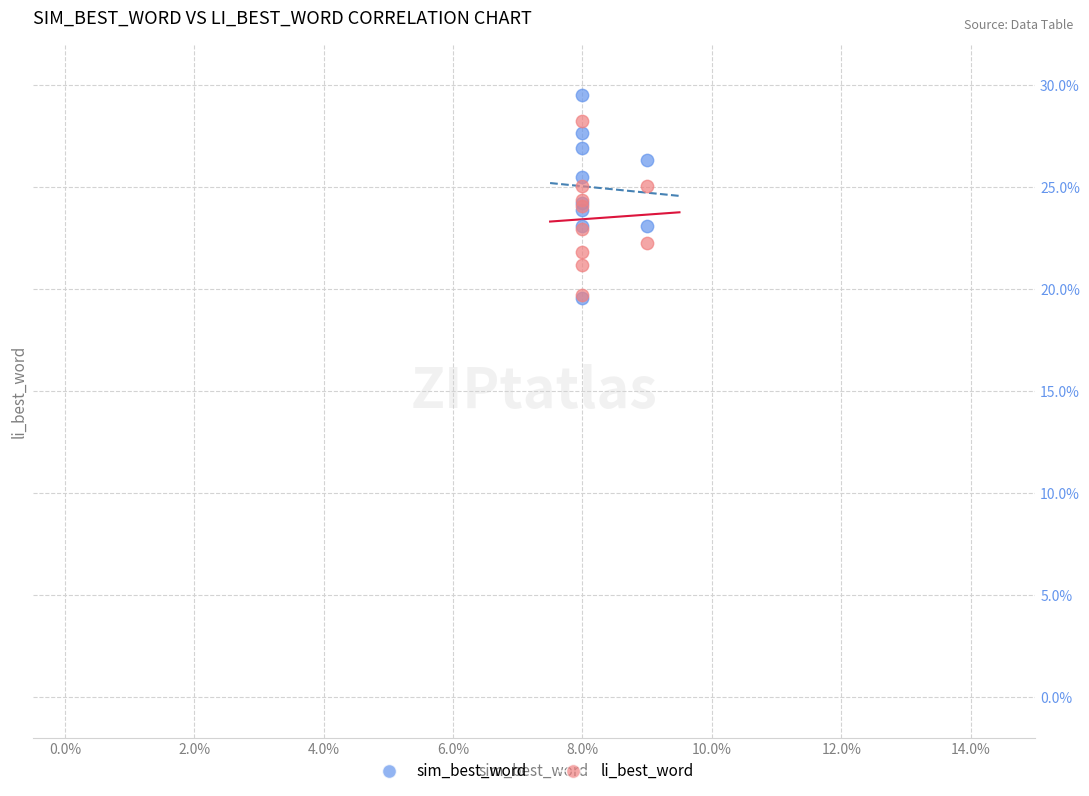

What are all the series names shown in the legend?

sim_best_word, li_best_word